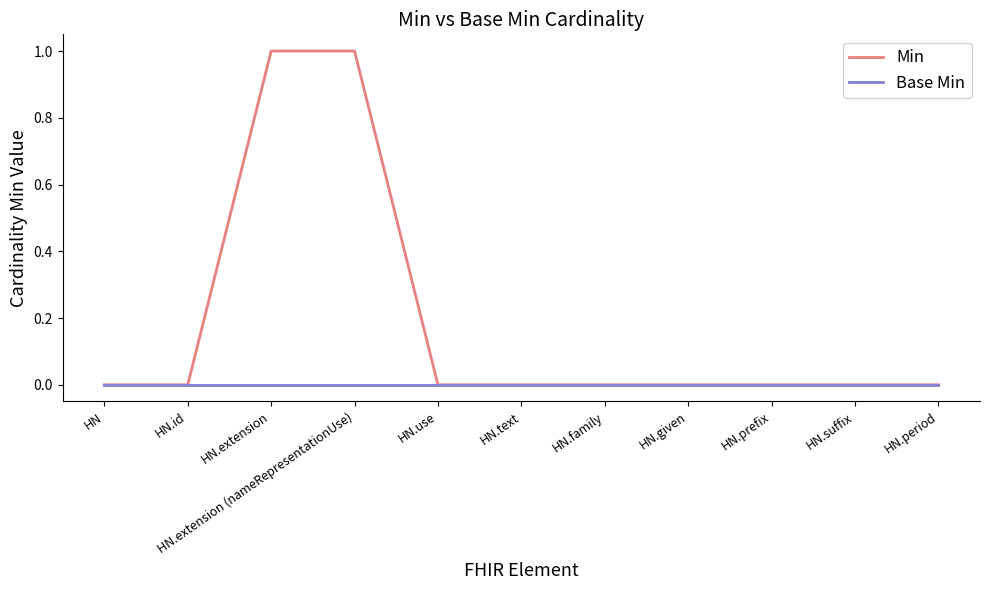

What position from the left is HN.text?

6